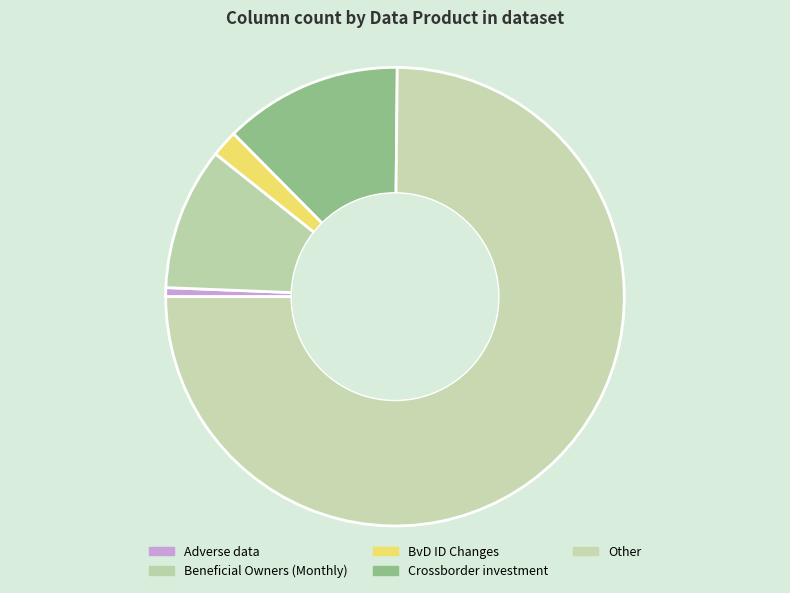

Rank the categories by value from lowest to highest.

Adverse data, BvD ID Changes, Beneficial Owners (Monthly), Crossborder investment, Other